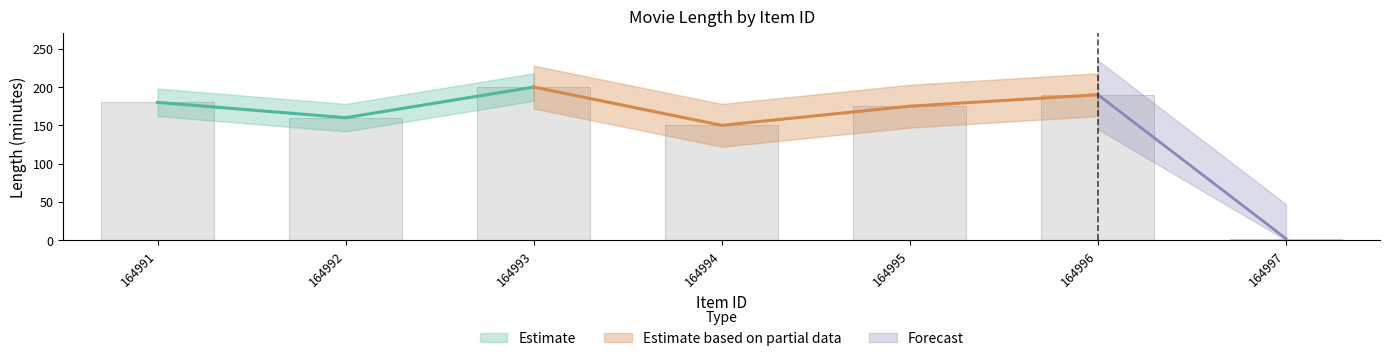

Reading left to right, transcribe all the data shown in this chart.

164991=180	164992=160	164993=200	164994=150	164995=175	164996=190	164997=2